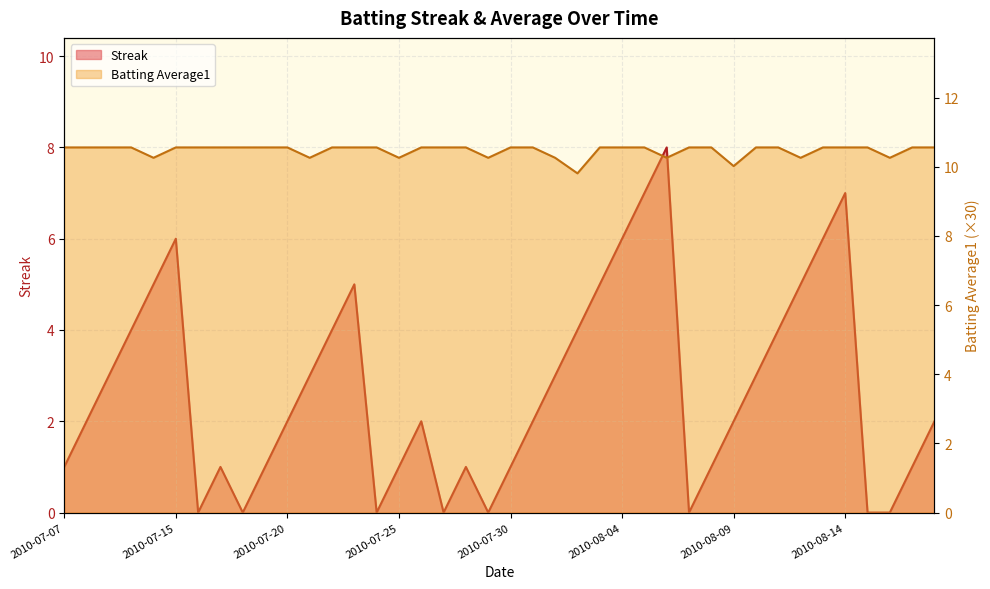

Rank the series at 2010-08-13 from lowest to highest value.

Streak, Batting Average1